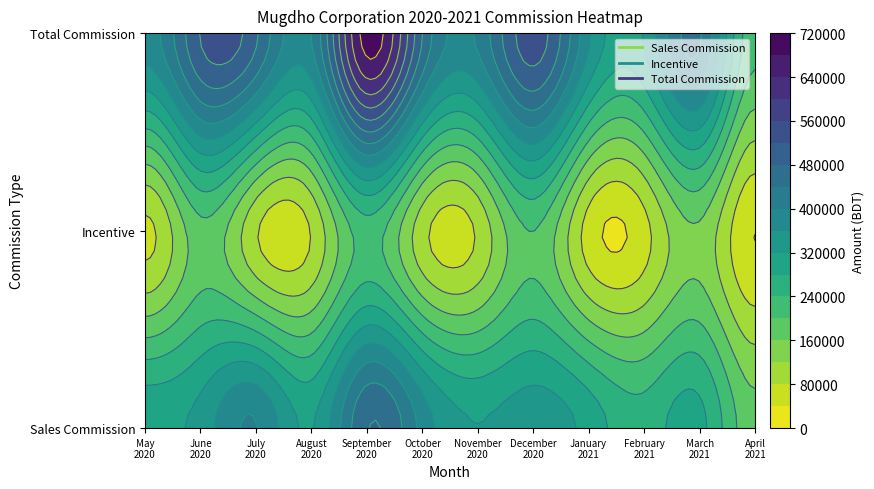

True or false: Total Commission has a value of 407738.4 at November_2020.

True